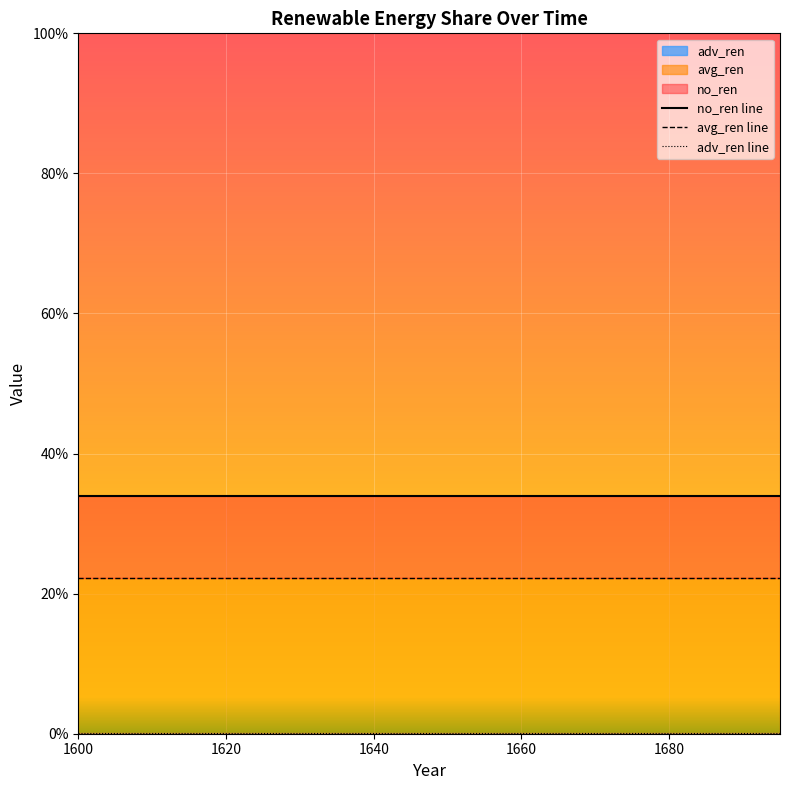

True or false: adv_ren and no_ren cross at least once.

False